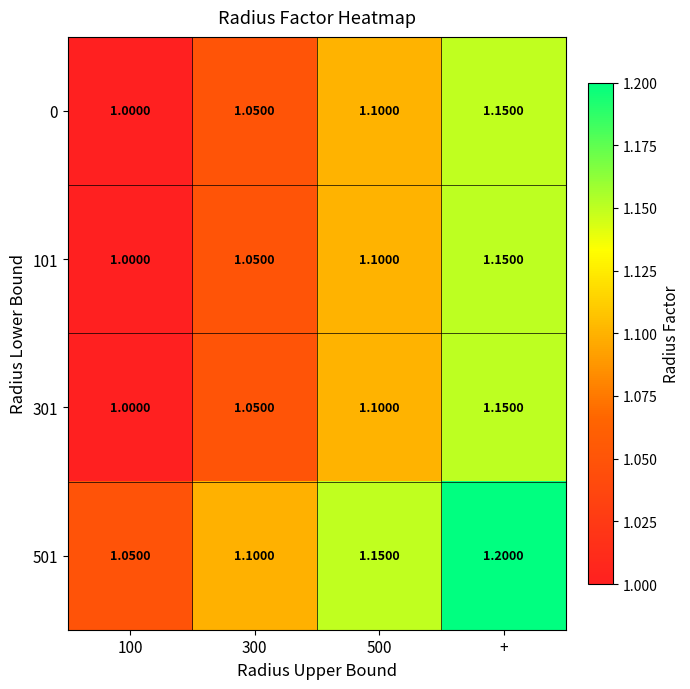

Which label corresponds to the largest value in the chart?

+